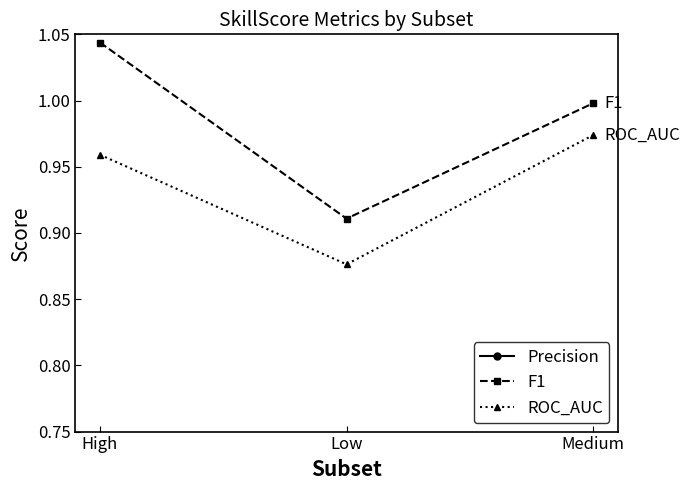

What are all the series names shown in the legend?

Precision, F1, ROC_AUC